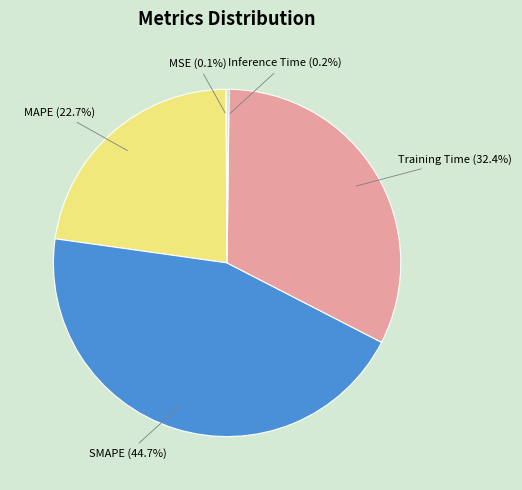

What is the total percentage of MAPE (22.7%) and SMAPE (44.7%)?

67.3%